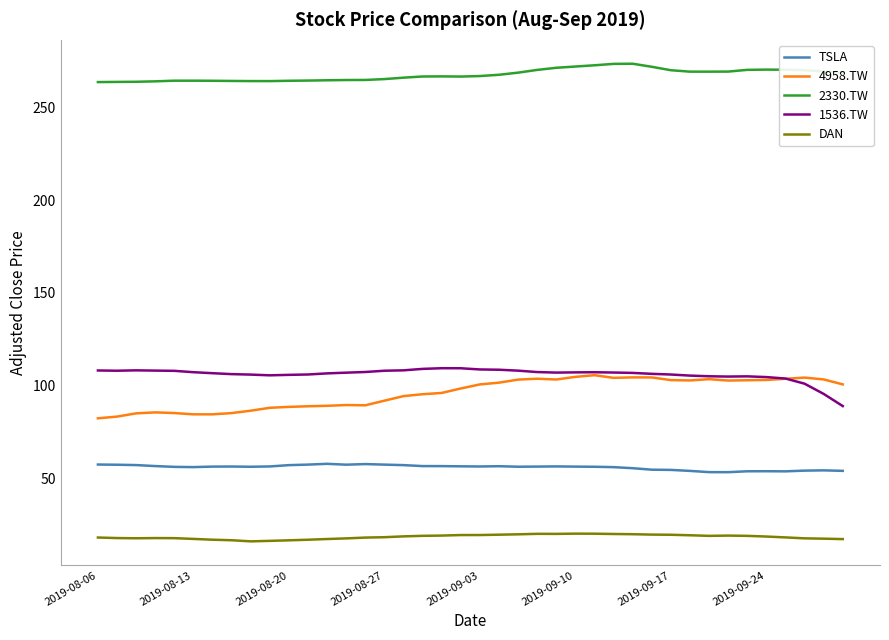

How many categories are shown in the chart?

40